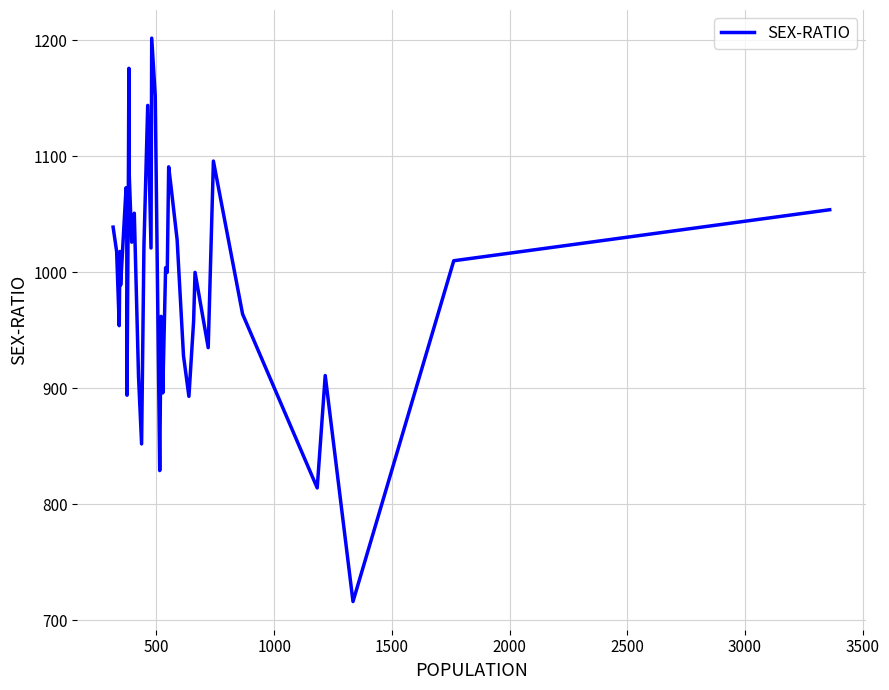

What is the maximum value shown in the chart?

1202